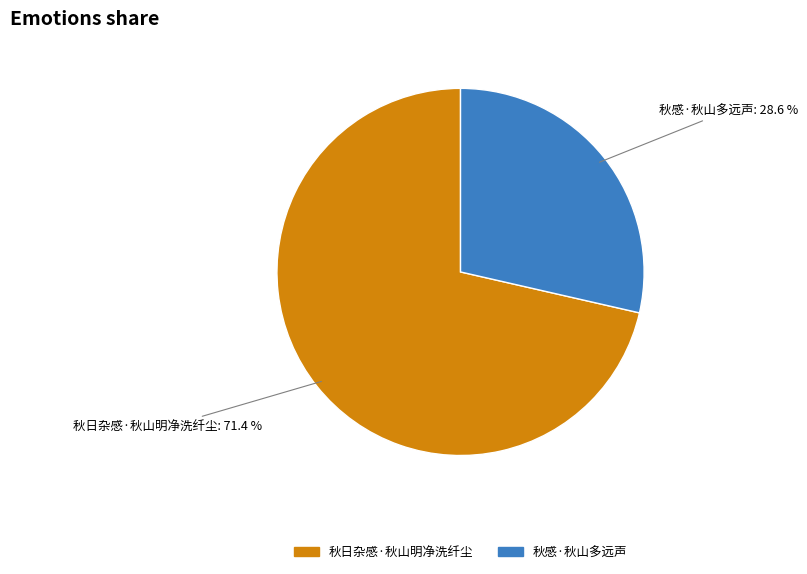

What is the total percentage of 秋感·秋山多远声 and 秋日杂感·秋山明净洗纤尘?

100.0%